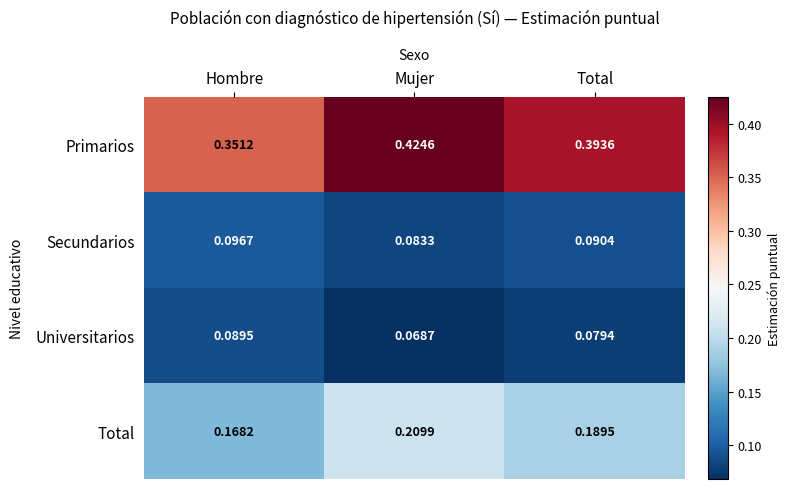

At which category is the sum across all series the highest?

Mujer